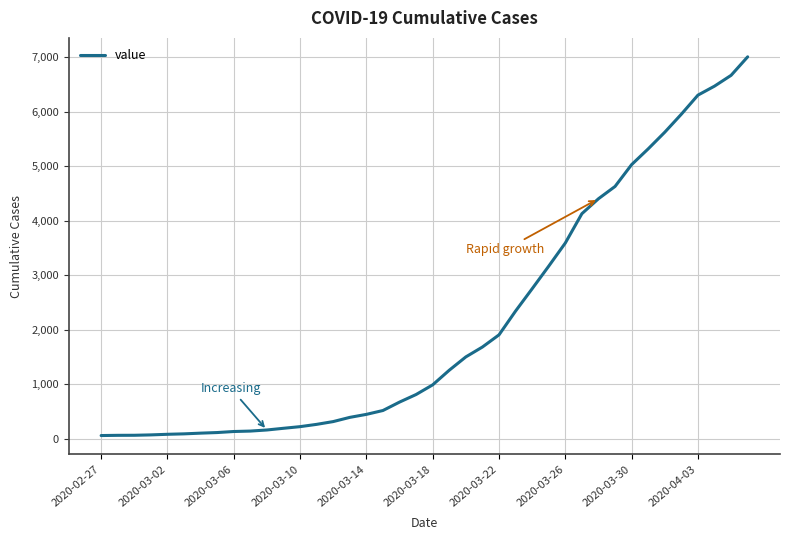

What is the difference between the maximum and minimum values?

6939